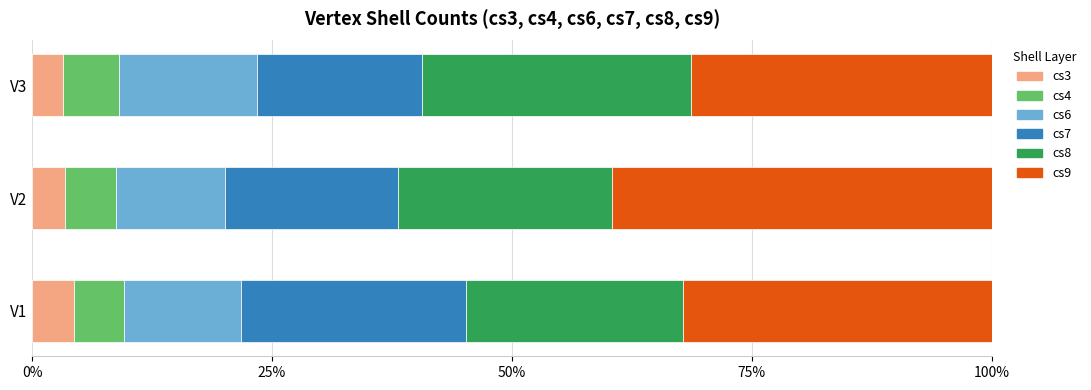

What is the average value of the cs3 series?

3.7